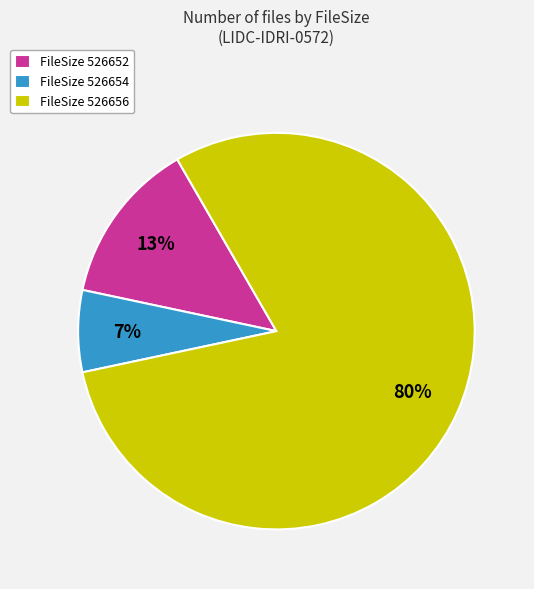

To the nearest percent, what percentage of the pie is FileSize 526652?

13%